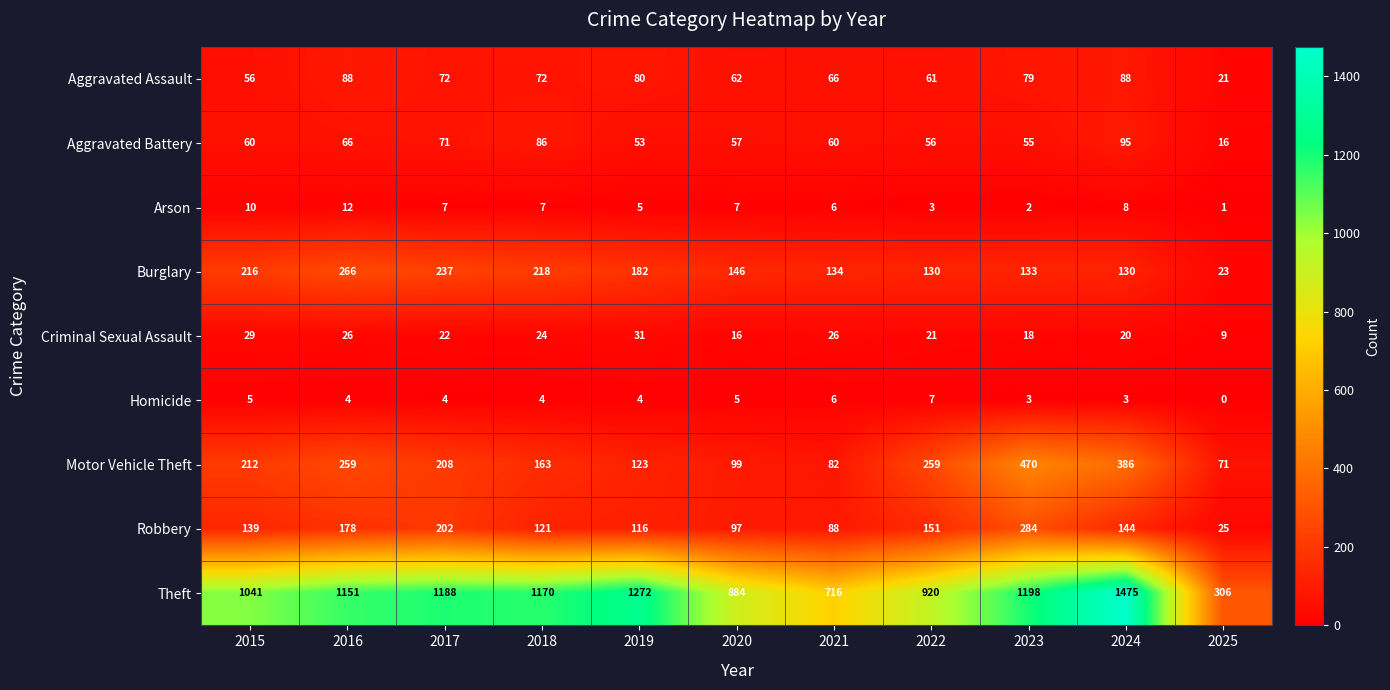

How many series are shown in this chart?

9